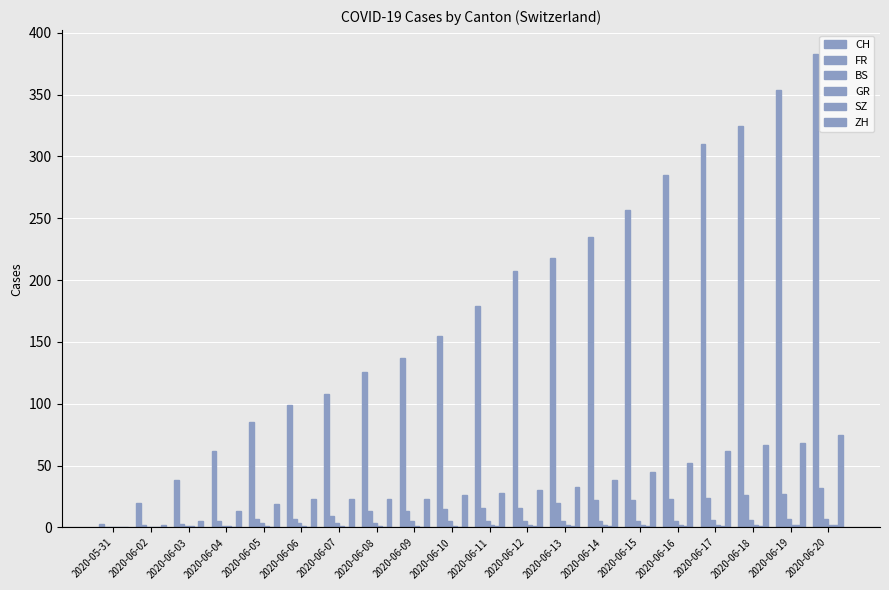

How many groups of bars are there?

20